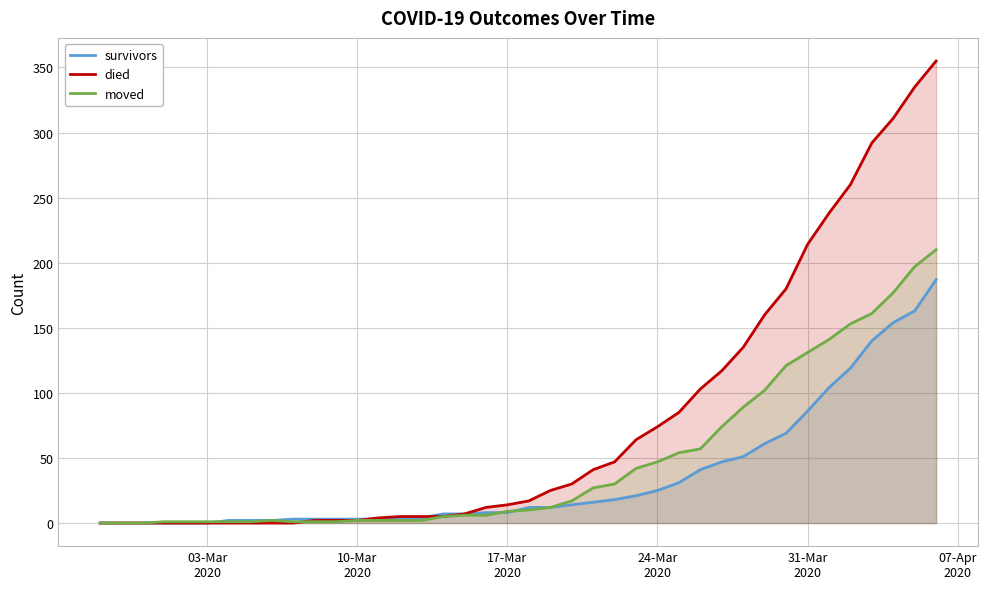

Which series has the widest spread of values?

died